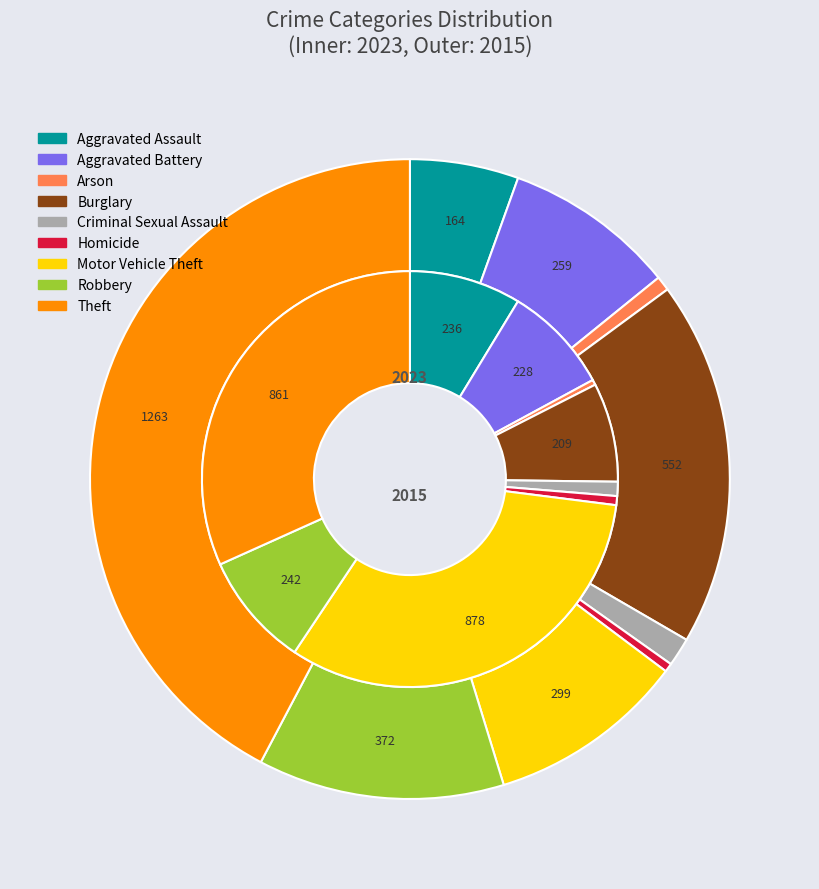

What percentage is the 8 slice, to the nearest percent?

42%